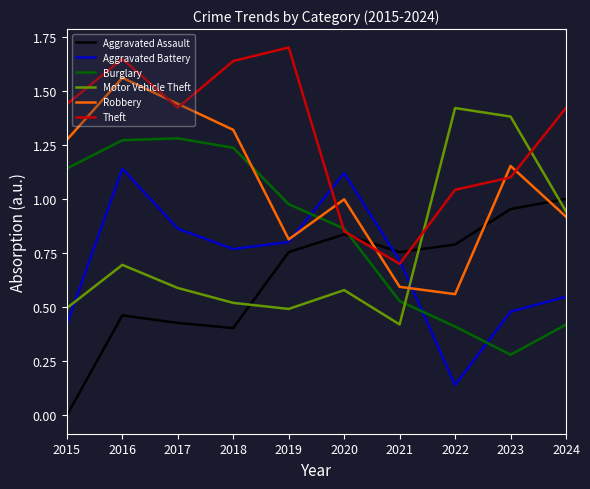

True or false: Aggravated Assault has a value of 0.1 at 2018.

False